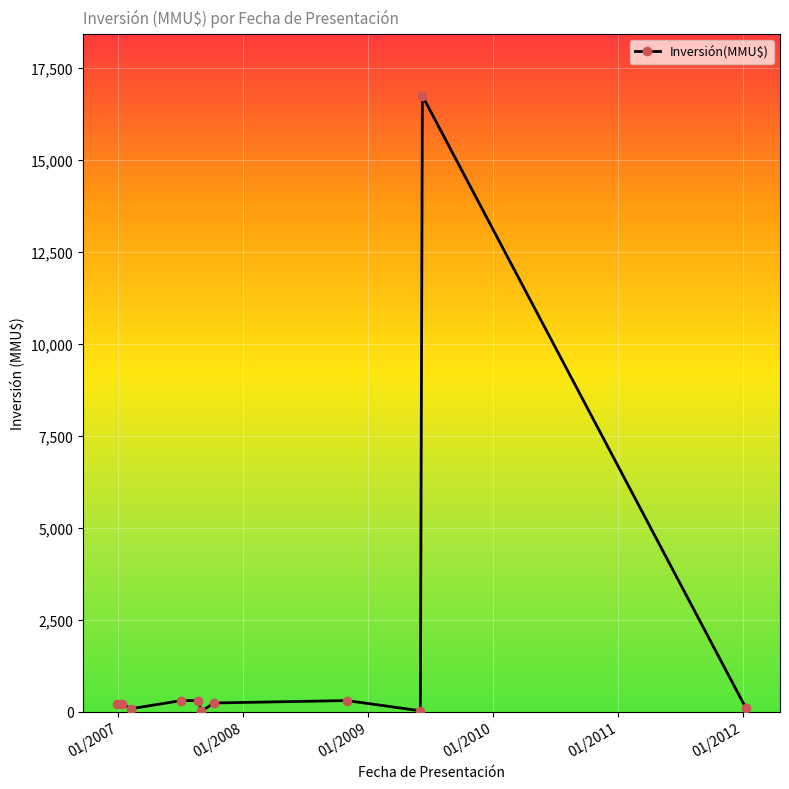

What is the difference between the maximum and second lowest values?

16714